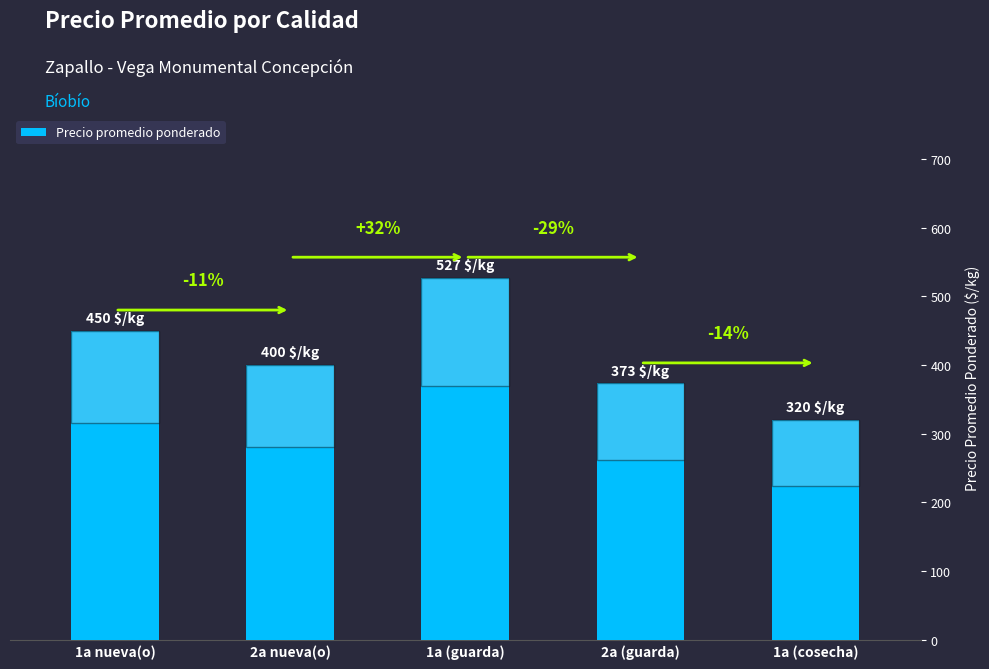

How many bars are there in total?

5